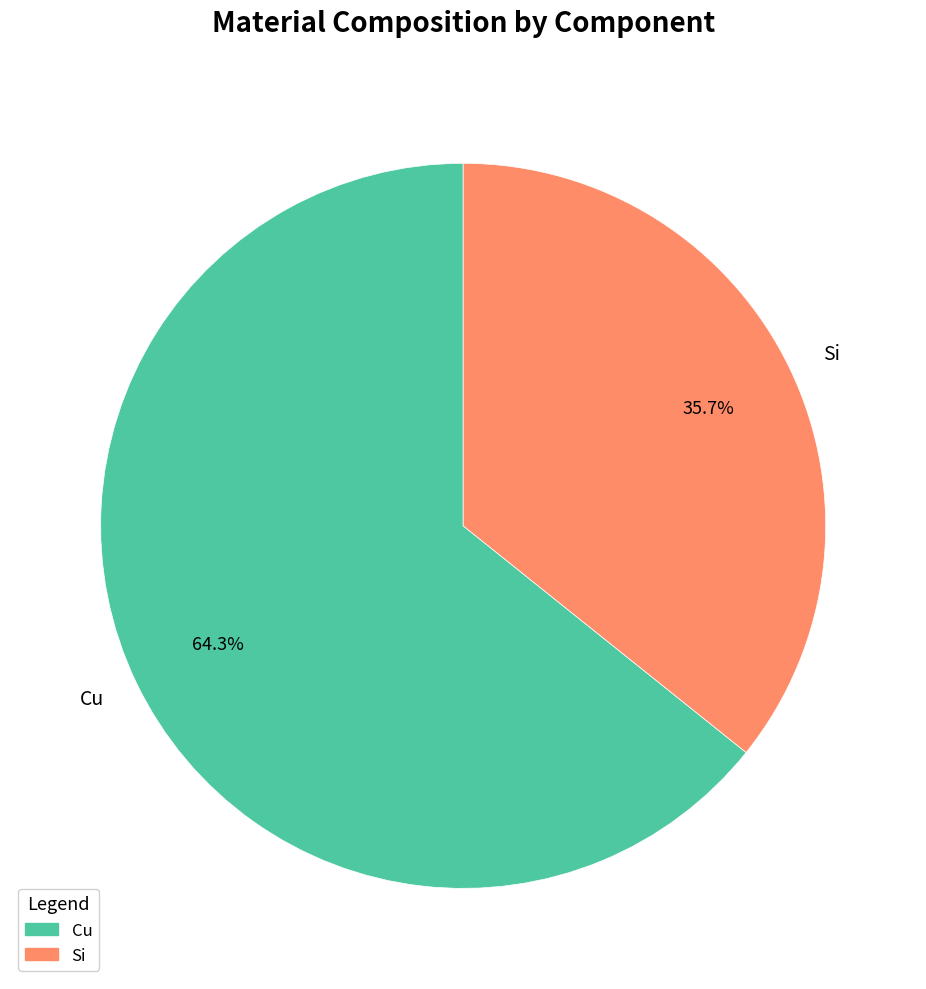

Which slice is the largest?

Cu